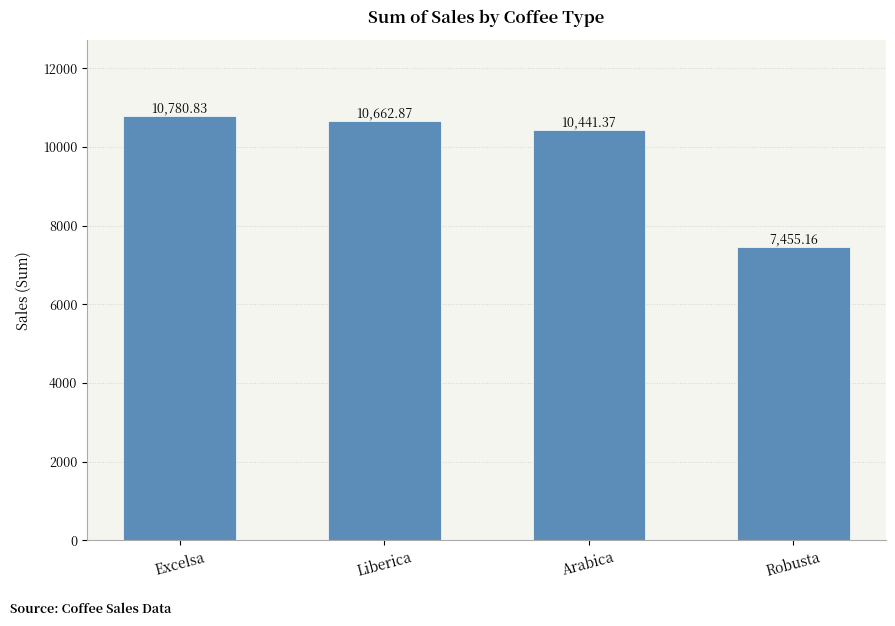

What is the maximum value shown in the chart?

10780.8